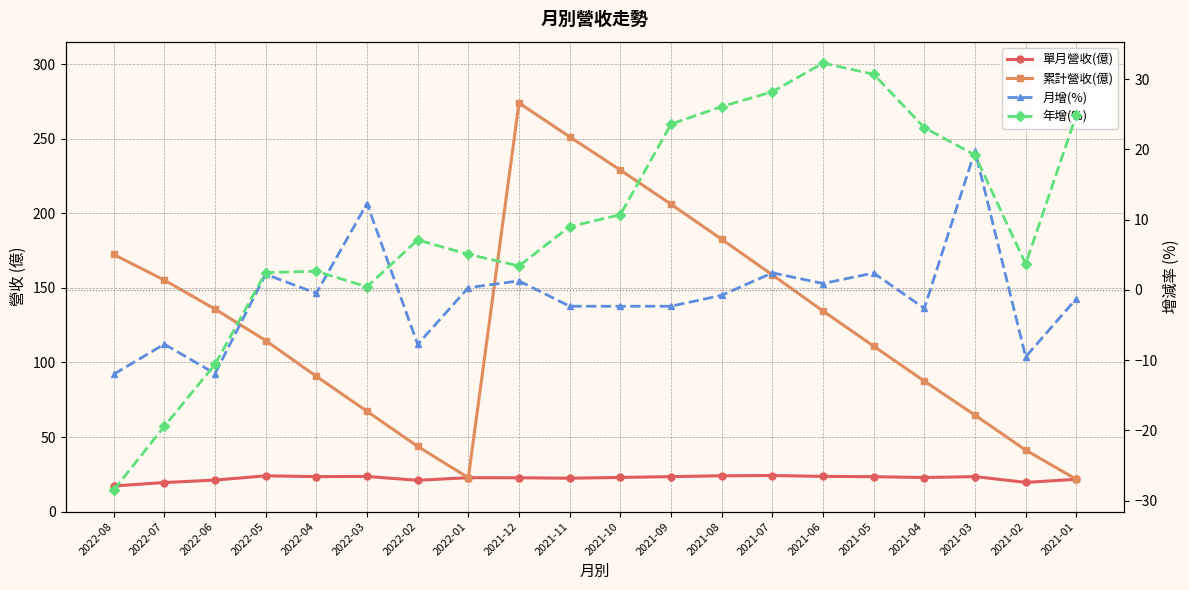

True or false: 月增(%) and 累計營收(億) intersect in this chart.

False